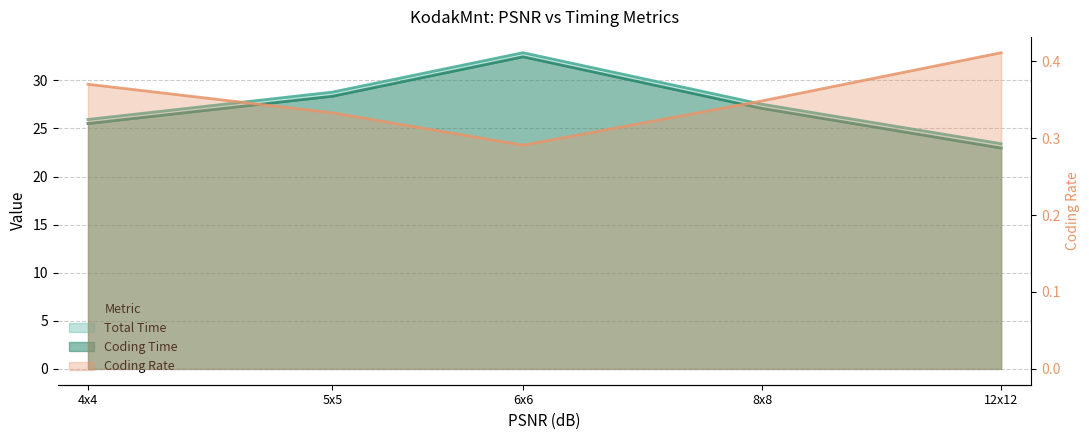

What is the minimum value for Coding Time?

23.0